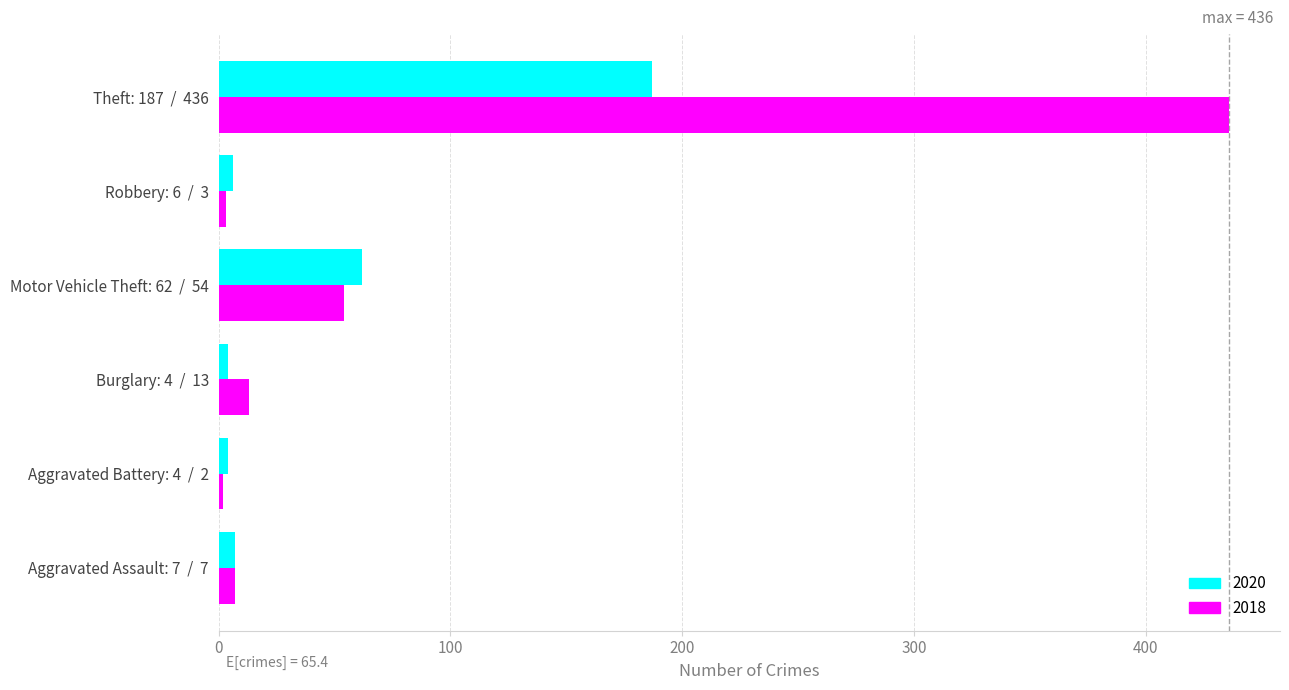

Which series has the widest spread of values?

2018